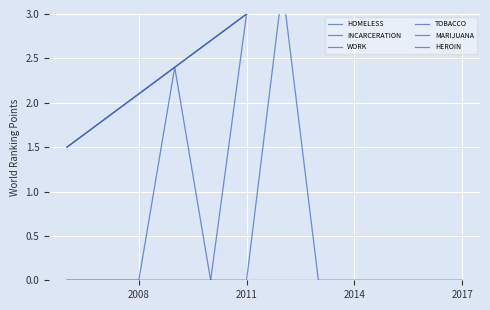

Reading left to right, extract all data points from this chart.

HOMELESS: 0.0	0.0	0.0	0.0	0.0	0.0	0.0	0.0	0.0	0.0	0.0	0.0
INCARCERATION: 0.0	0.0	0.0	2.4	0.0	0.0	3.3	3.6	3.9	4.2	4.5	4.8
WORK: 1.5	1.8	2.1	2.4	2.7	3.0	3.3	3.6	3.9	4.2	4.5	4.8
TOBACCO: 1.5	1.8	2.1	2.4	2.7	3.0	3.3	3.6	3.9	4.2	4.5	4.8
MARIJUANA: 1.5	1.8	2.1	2.4	2.7	3.0	3.3	0.0	0.0	0.0	0.0	0.0
HEROIN: 0.0	0.0	0.0	0.0	0.0	3.0	3.3	3.6	3.9	4.2	4.5	4.8